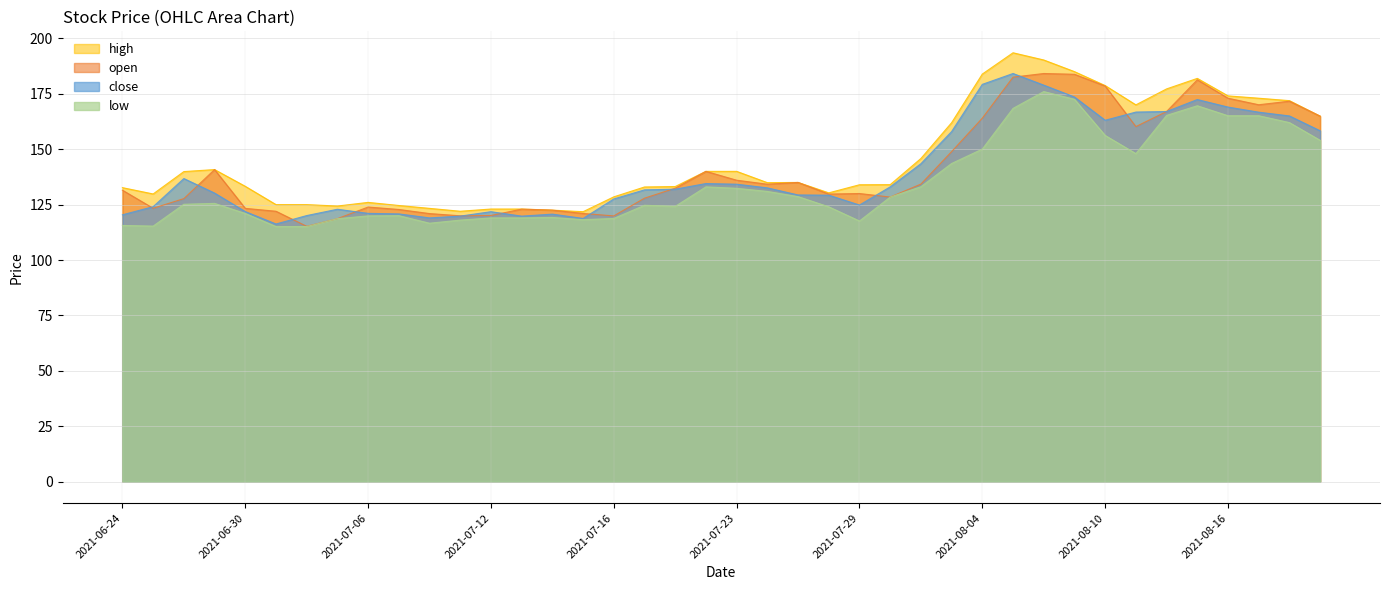

True or false: low and high cross at least once.

False